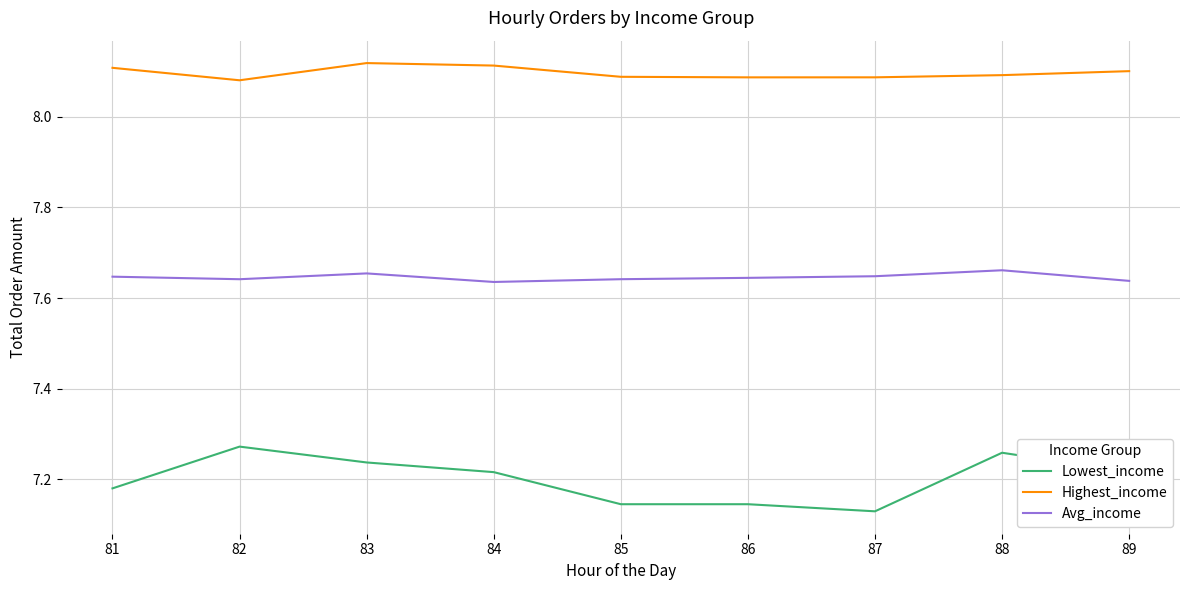

In Highest_income, how many points are higher than both neighbors (excluding endpoints)?

1